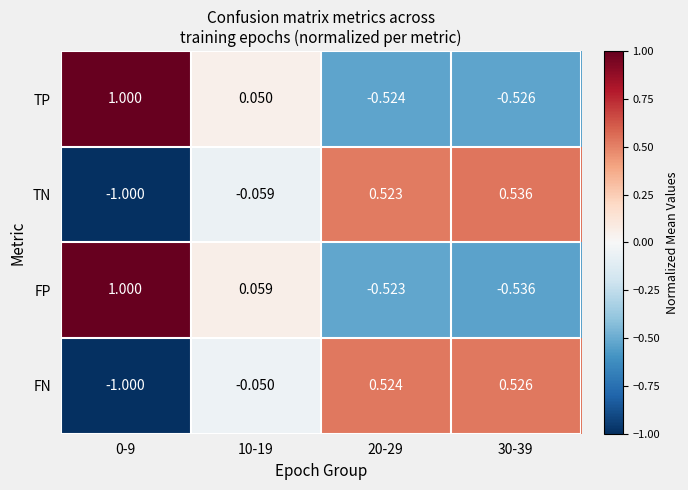

At 20-29, list the series in order from largest to smallest.

FN, TN, FP, TP